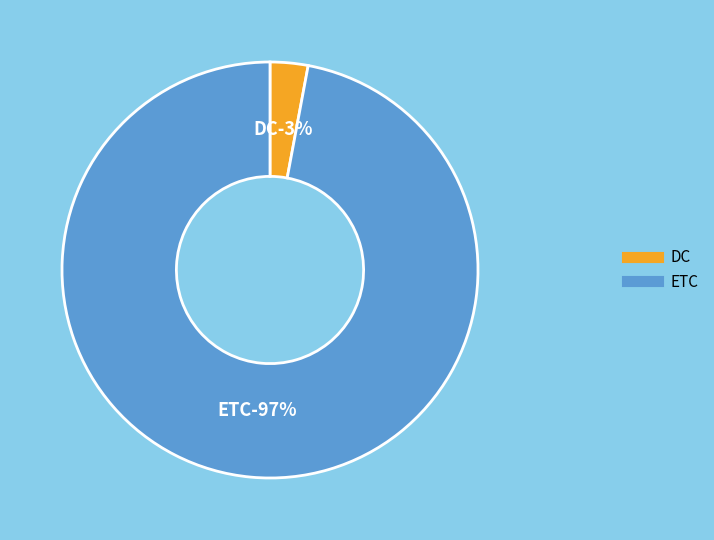

True or false: ETC accounts for 99% of the total.

False